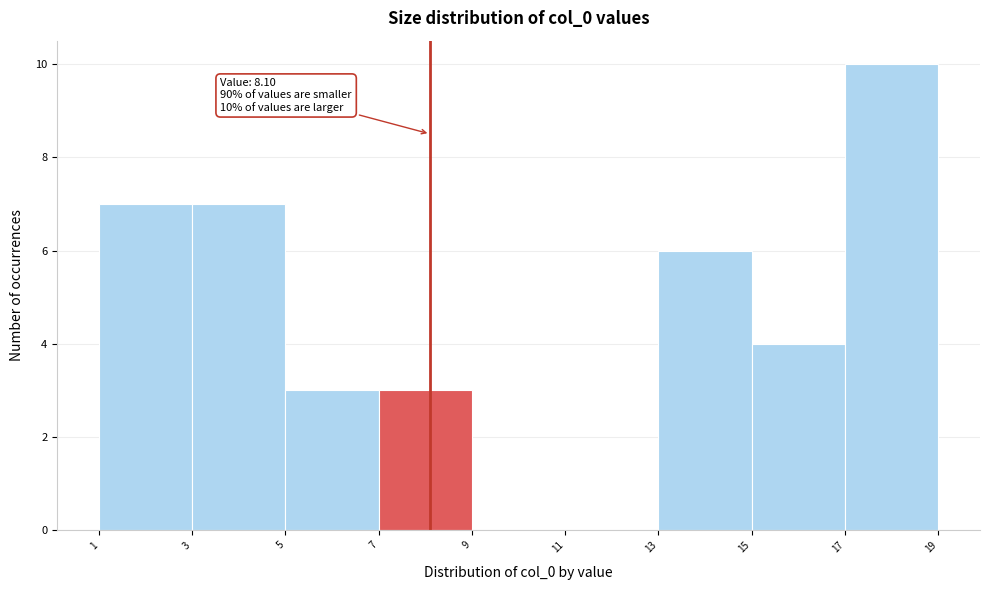

Over which range of the x-axis is the bar tallest?

17 to 19